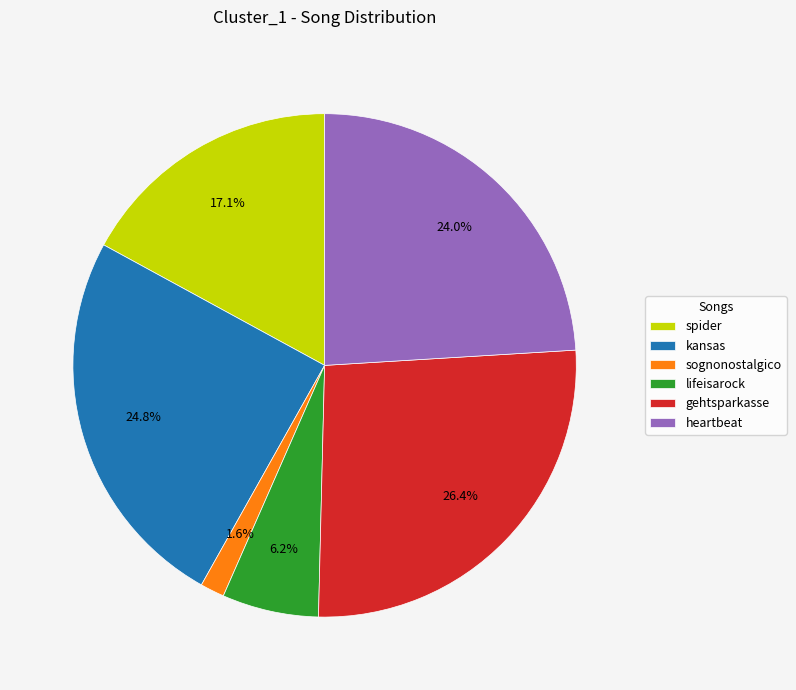

What is the smallest slice in the pie chart?

sognonostalgico